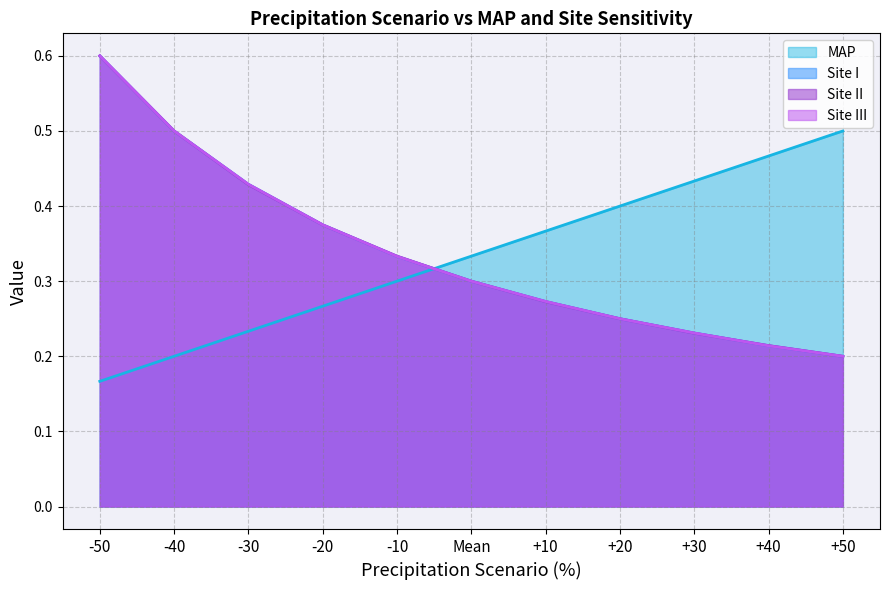

What is the total value across all series at +30?

1.1